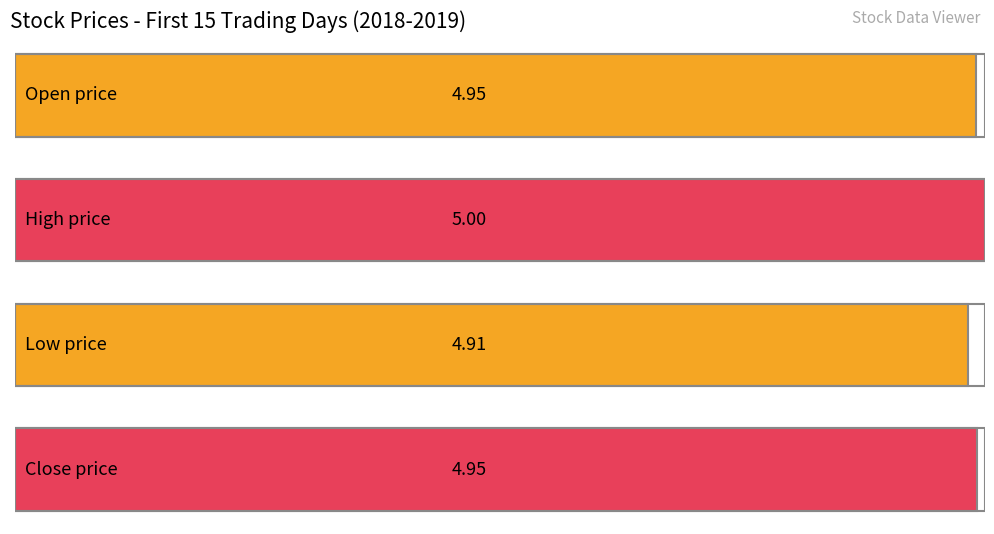

What is the sum of all Close values?

74.3